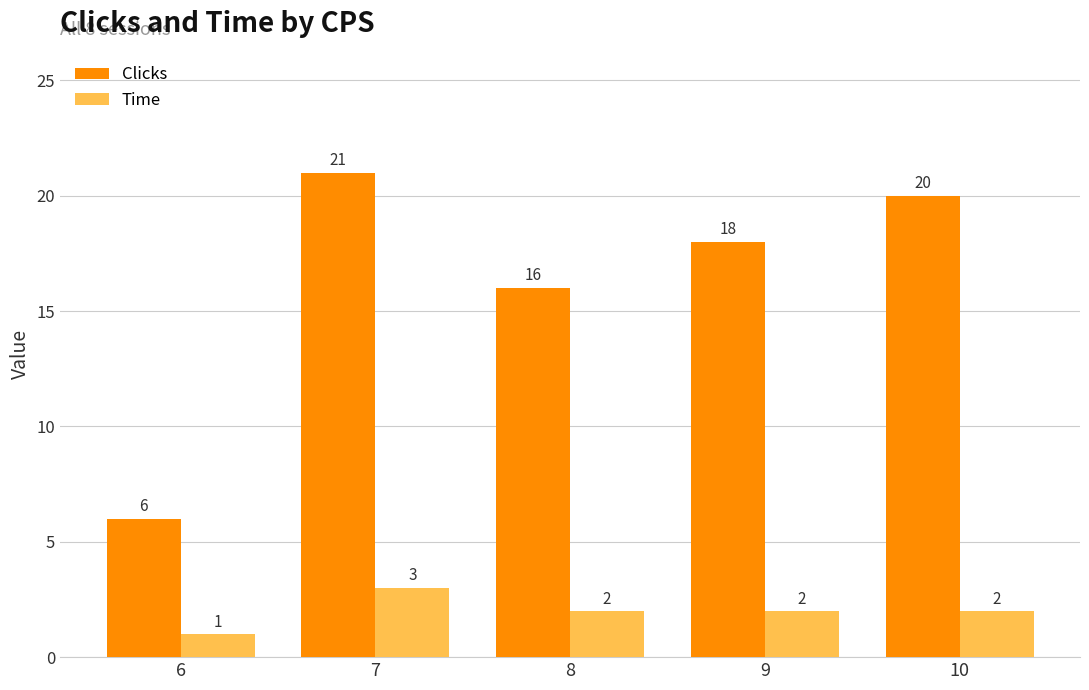

Which series has the largest total across all categories?

Clicks